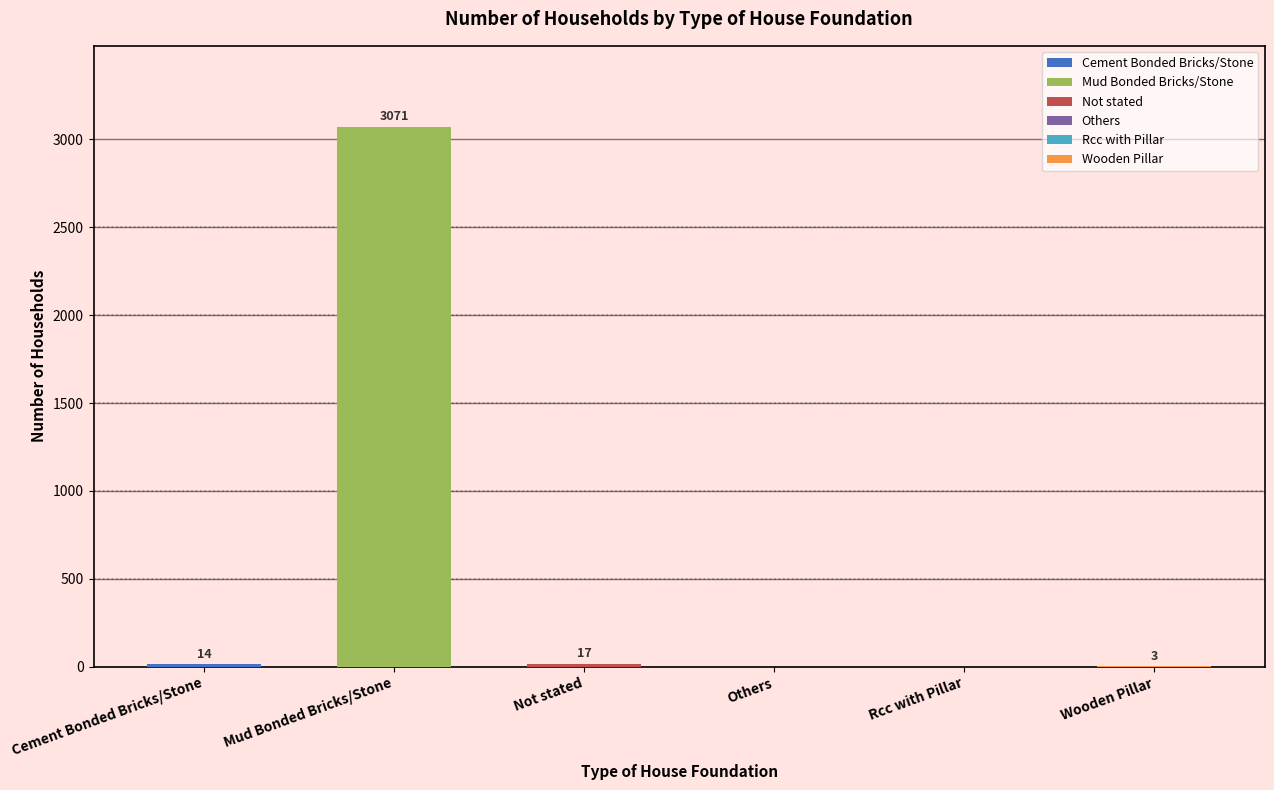

Are the bars horizontal?

No